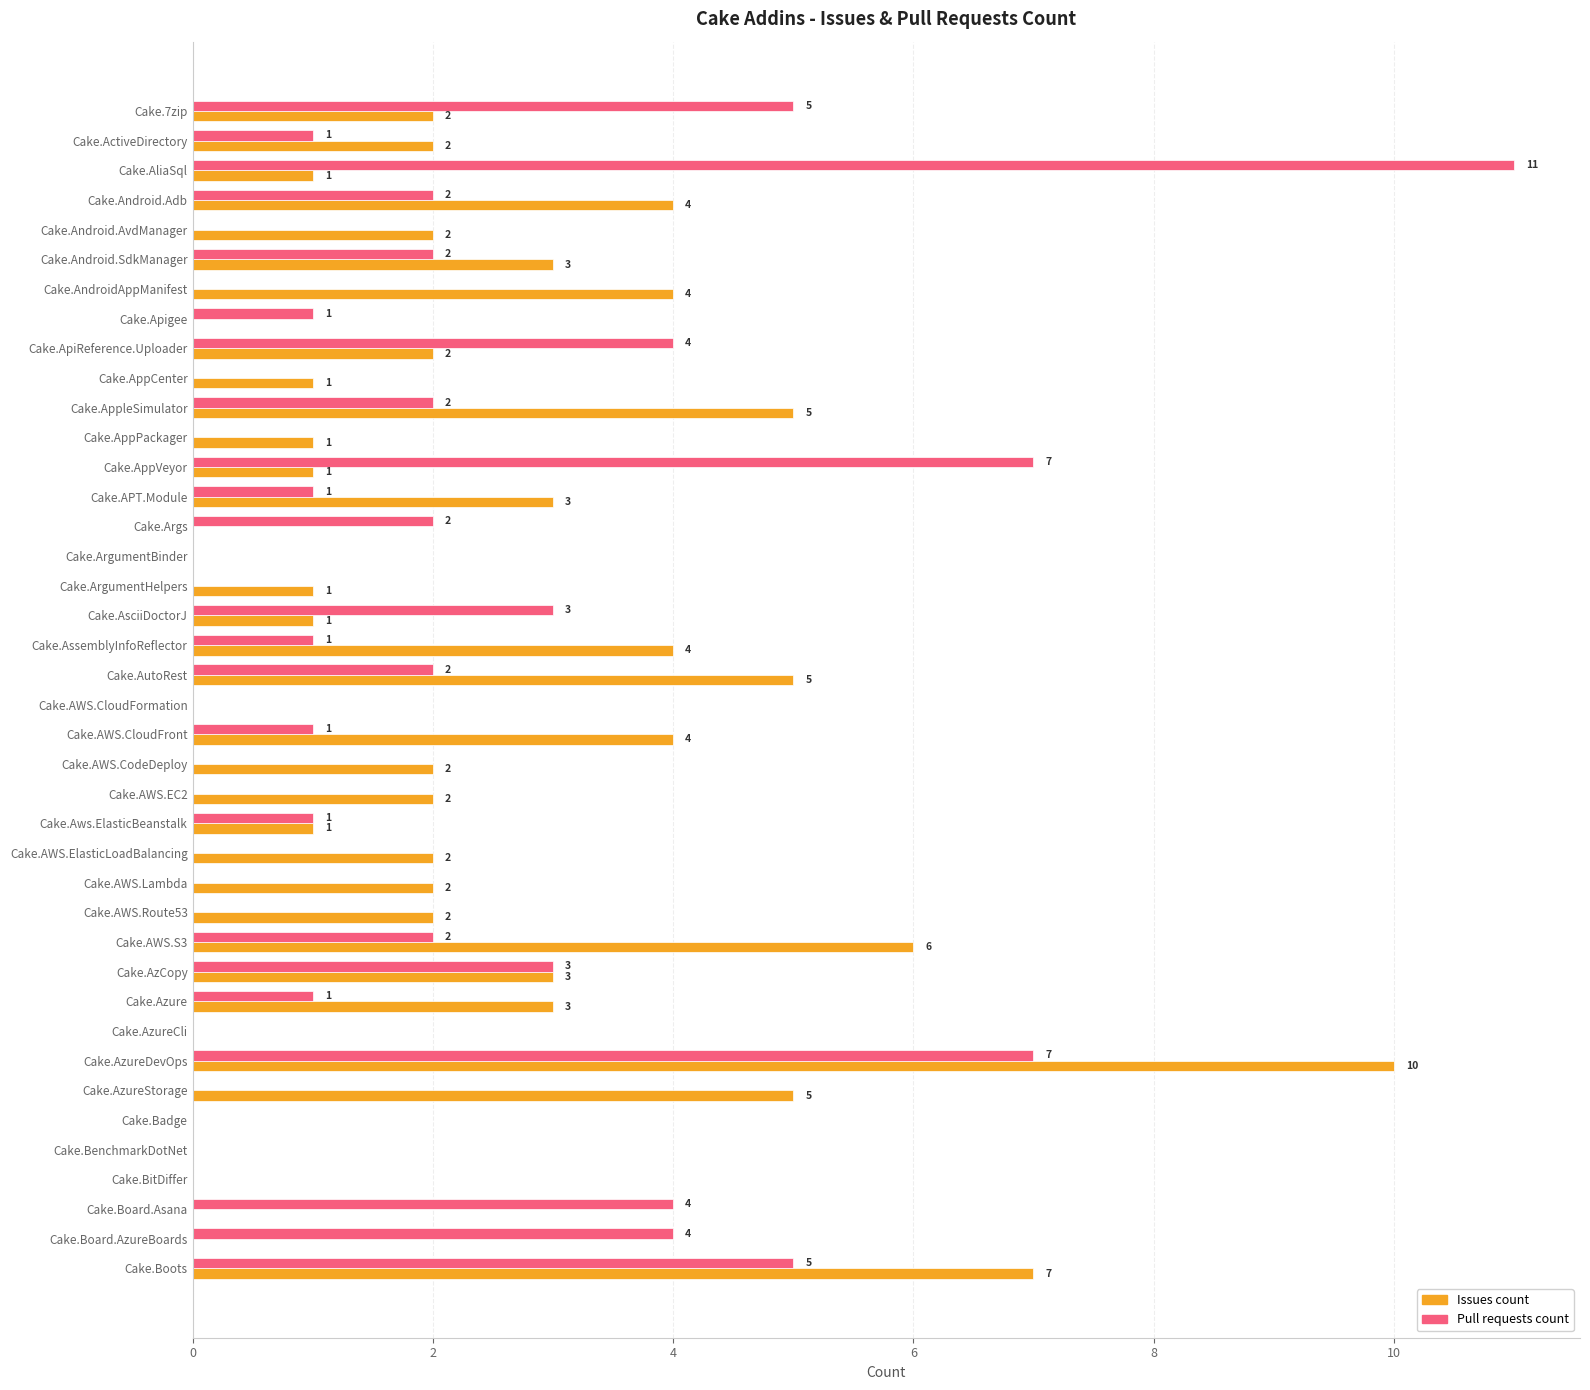

What is the sum of the Issues count values at Cake.Android.Adb and Cake.AndroidAppManifest?

8